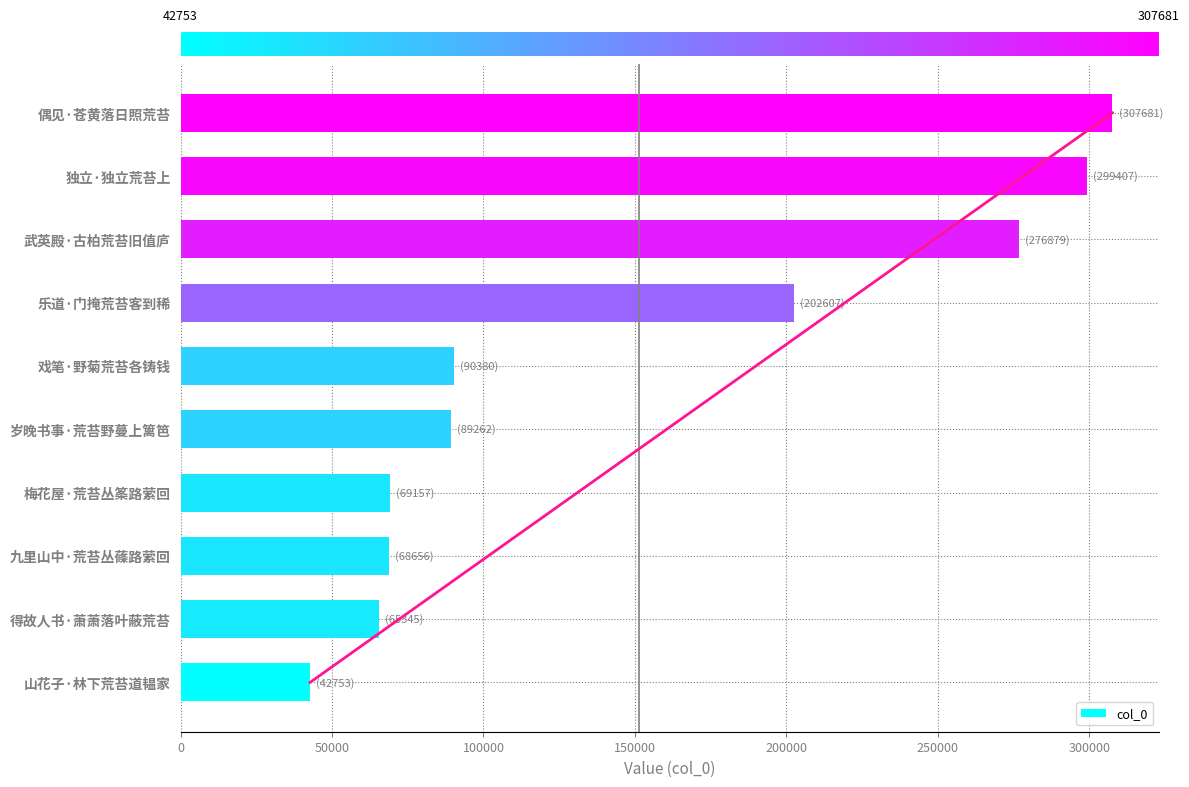

What is the difference between the col_0 values at 山花子·林下荒苔道韫家 and 乐道·门掩荒苔客到稀?

159854